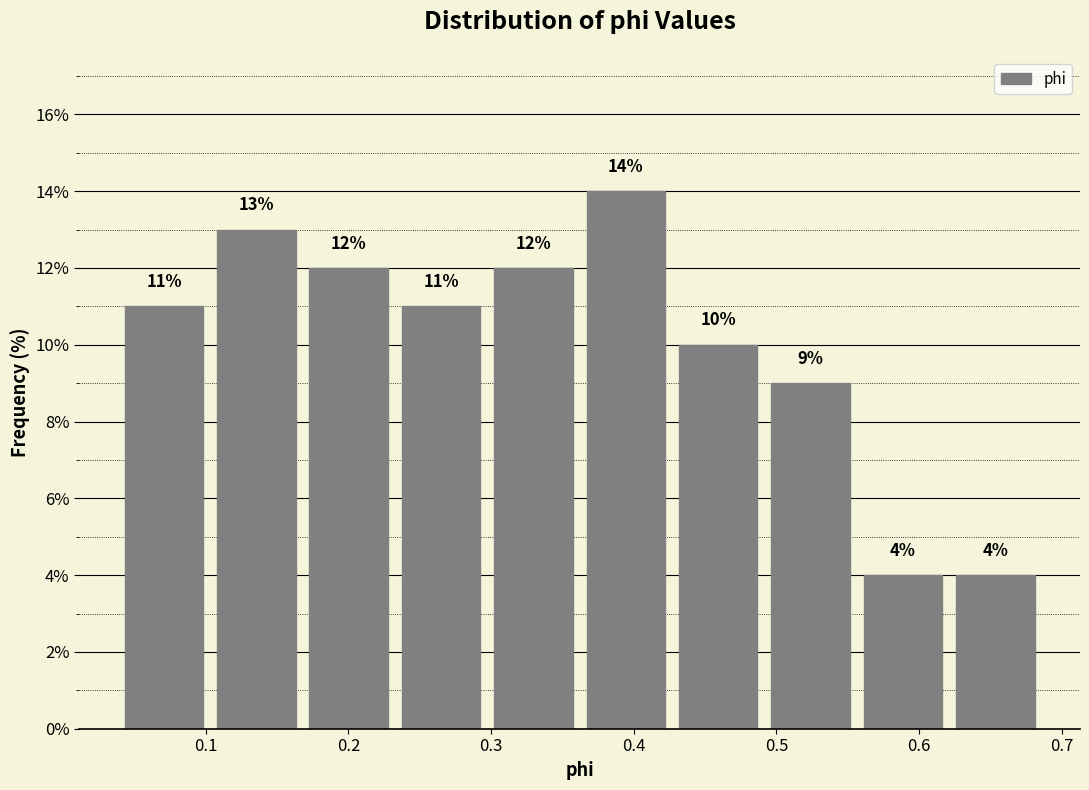

Reading left to right, transcribe this chart: for each bar, give the range it covers on the x-axis and its height. The bar edges are not printed on the chart, so give them approximately, as read against the axis.

0.04 to 0.10: 11
0.10 to 0.17: 13
0.17 to 0.23: 12
0.23 to 0.30: 11
0.30 to 0.36: 12
0.36 to 0.43: 14
0.43 to 0.49: 10
0.49 to 0.56: 9
0.56 to 0.62: 4
0.62 to 0.69: 4